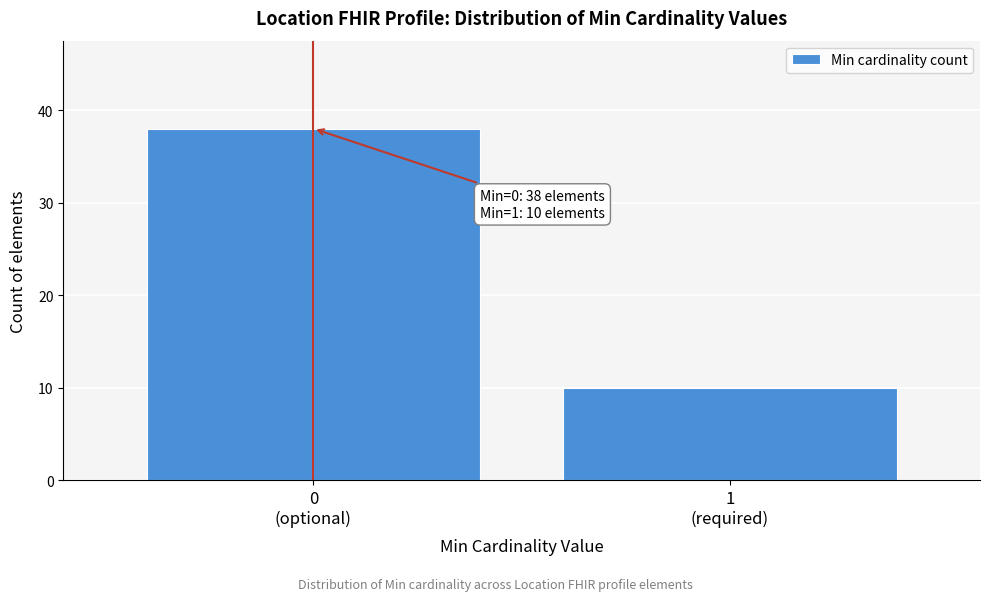

Reading left to right, transcribe all the data shown in this chart.

38	10